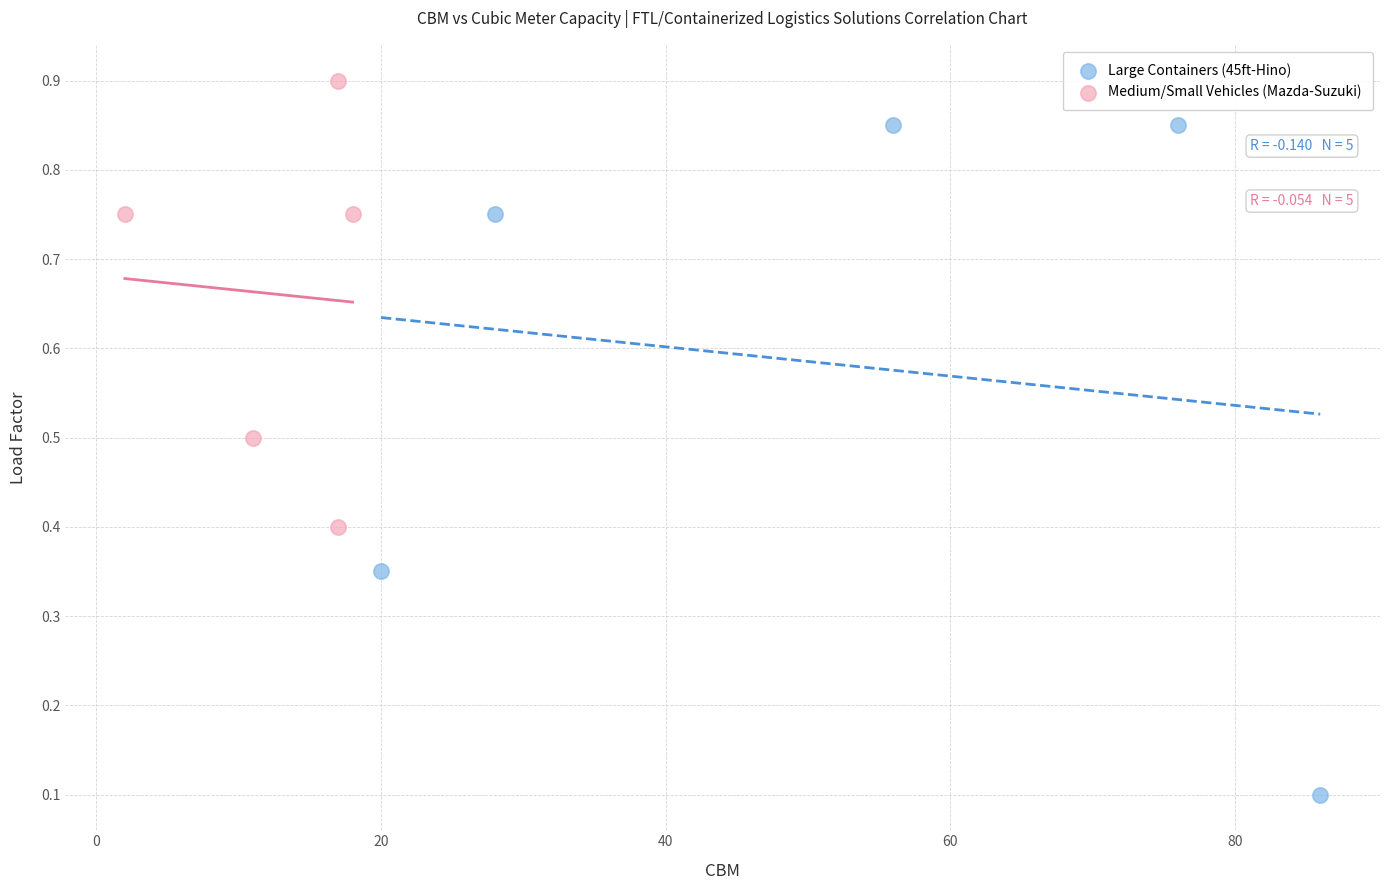

Which series contains the highest Y value?

Medium/Small Vehicles (Mazda-Suzuki)